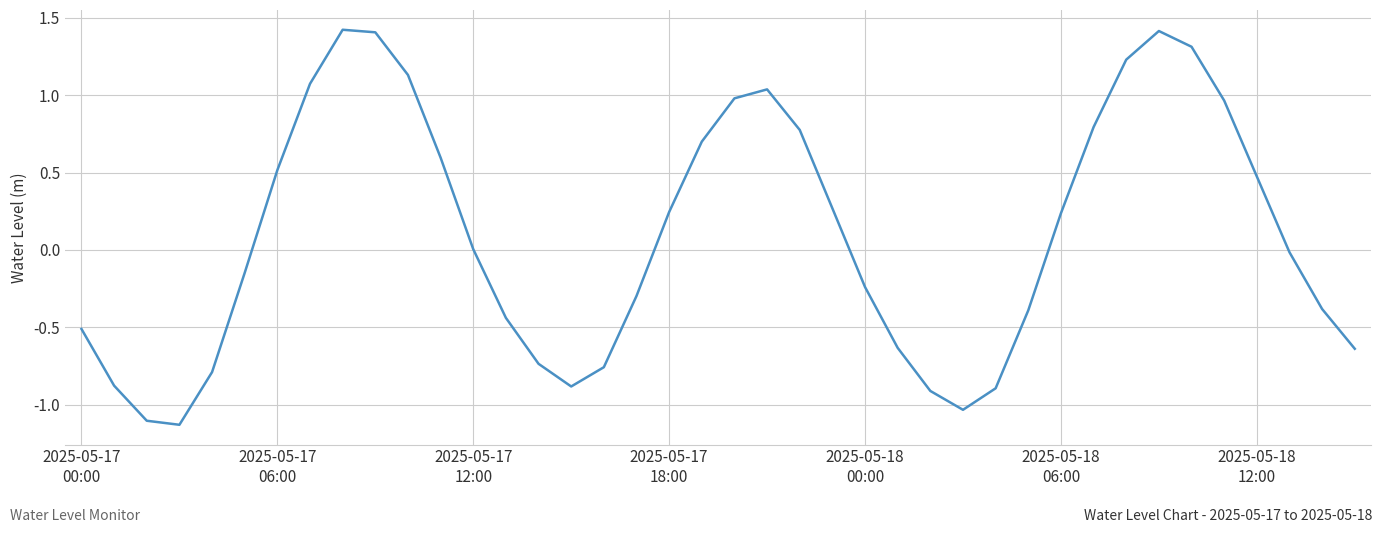

What is the average value?

0.1